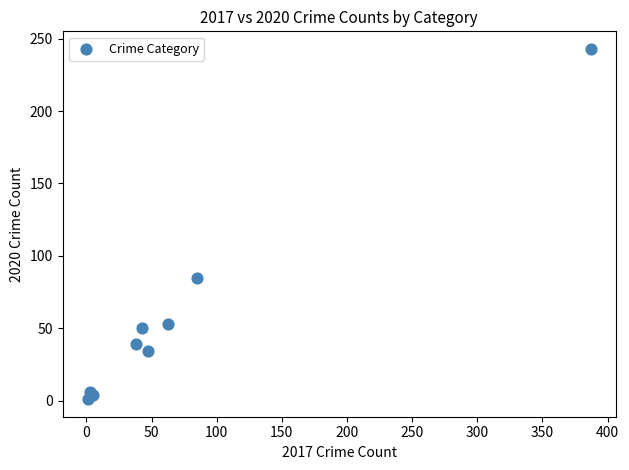

What Y value in the scatter plot is closest to 122?

85